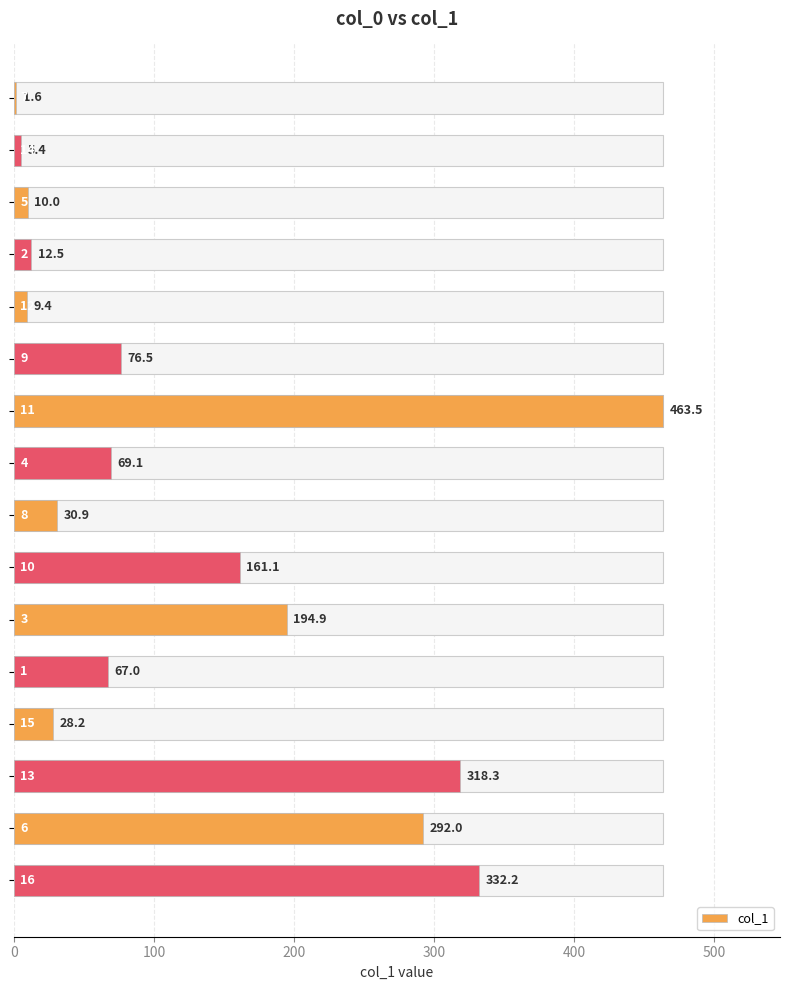

The value at 0 is 1.6. True or false?

True